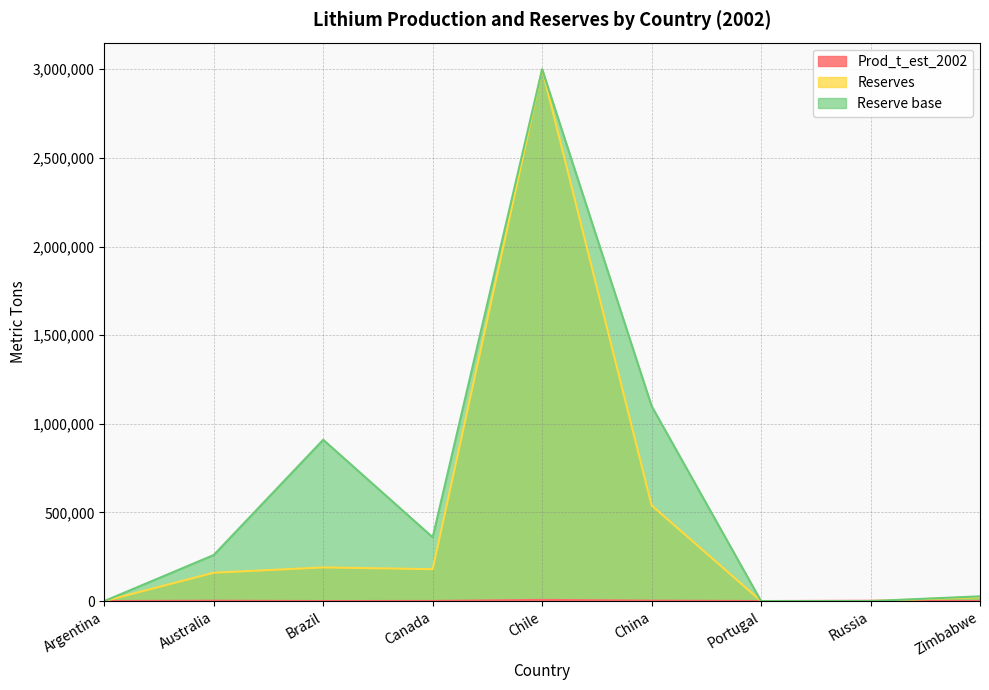

Rank the series by their maximum value, from highest to lowest.

Reserves, Reserve base, Prod_t_est_2002